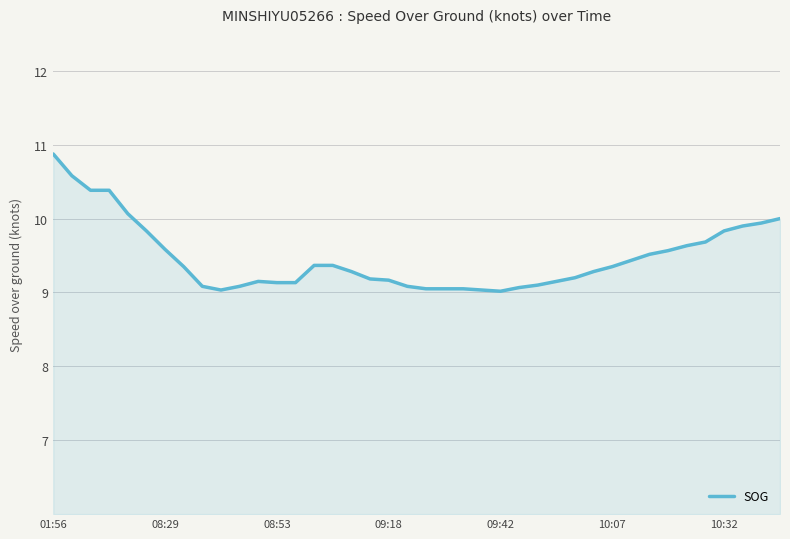

What is the difference between the maximum and minimum values?

1.9